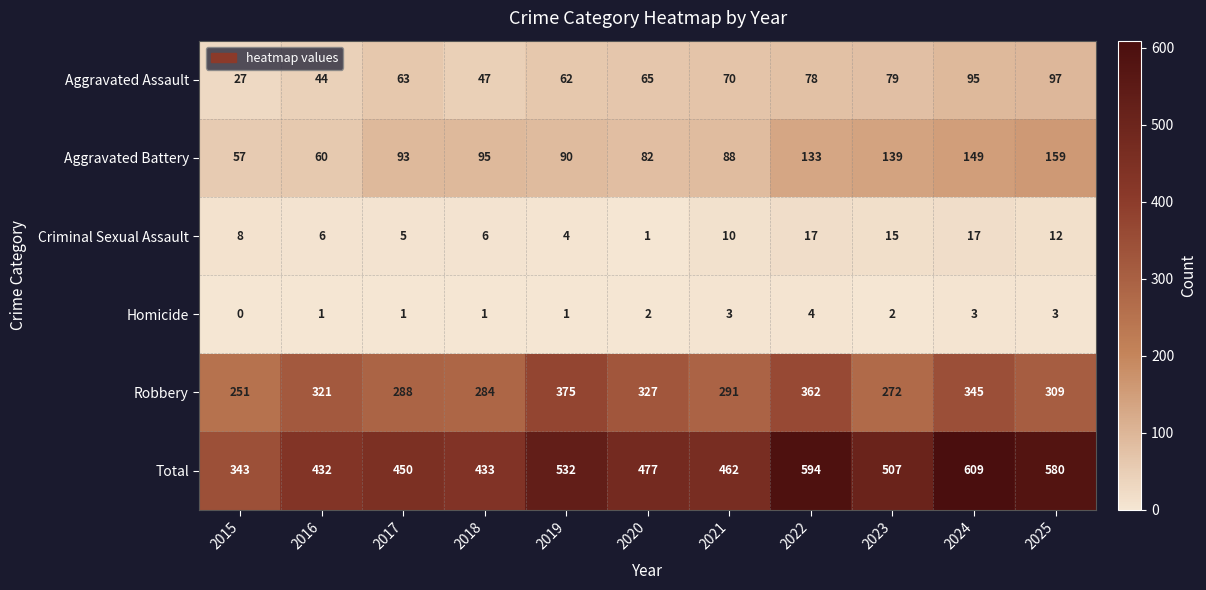

Between 2018 and 2023, which series saw the biggest shift?

Total